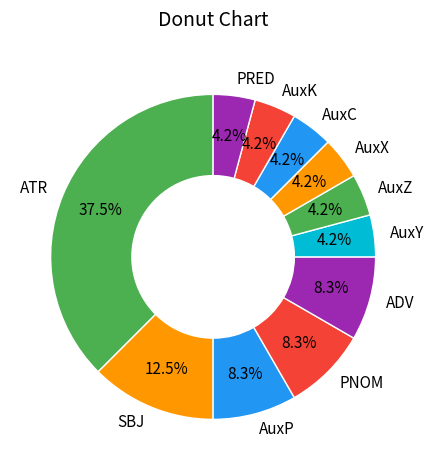

What percentage is the PRED slice, to the nearest percent?

4%